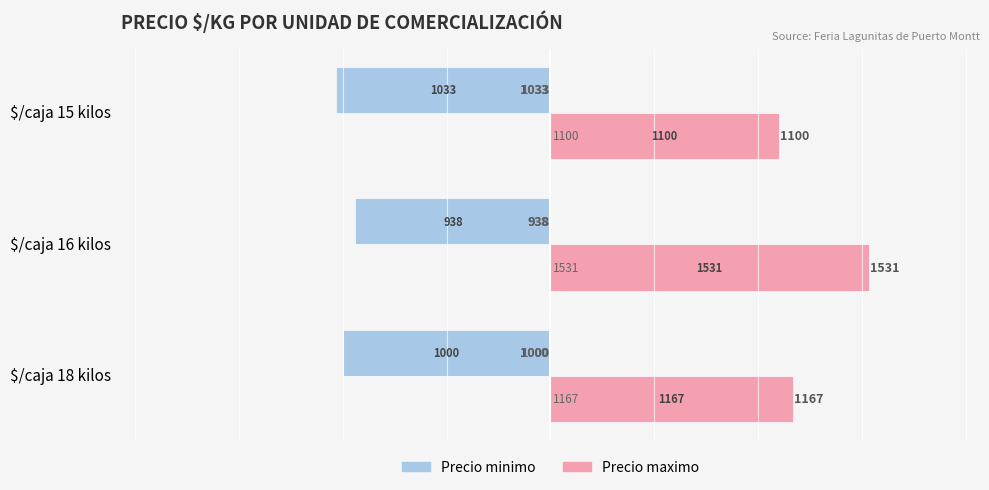

Is it true that Precio maximo equals 1100 at $/caja 15 kilos?

True